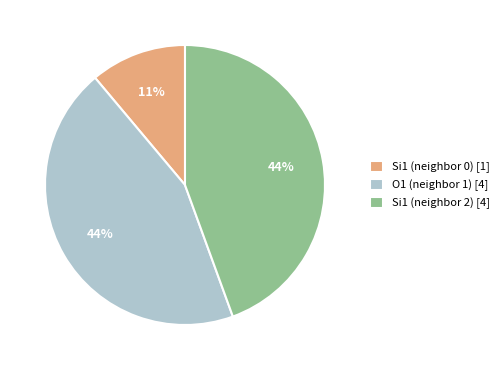

Is it true that Si1 (neighbor 0) [1] is 1% of the pie?

False